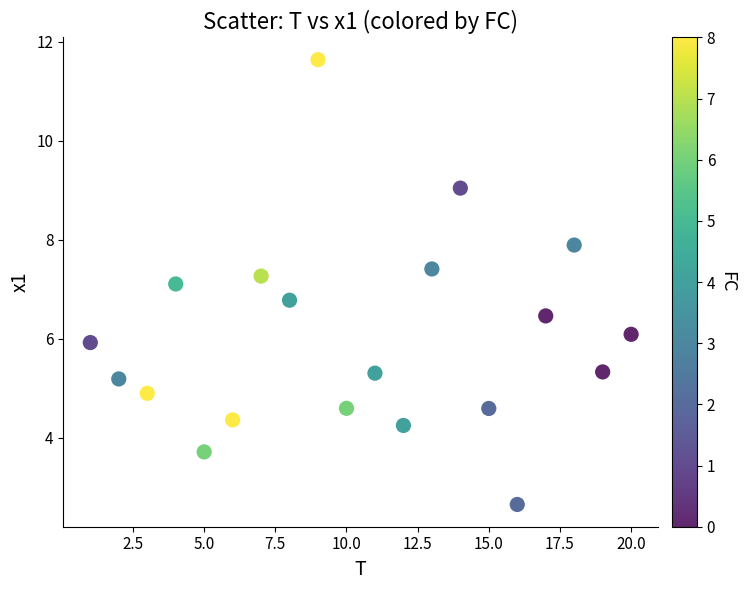

What Y value in the scatter plot is closest to 7?

7.1